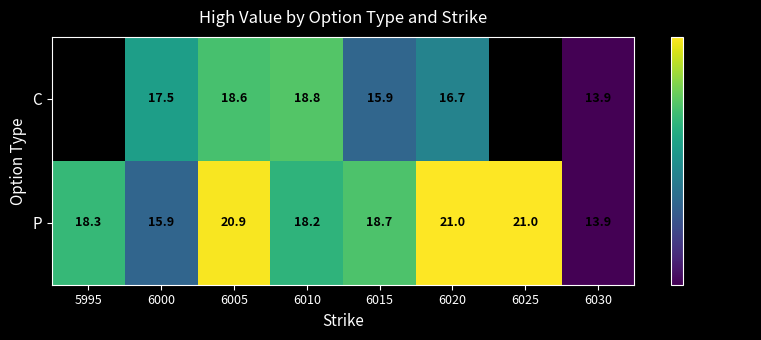

What is the total value across all series at 6020?

37.7